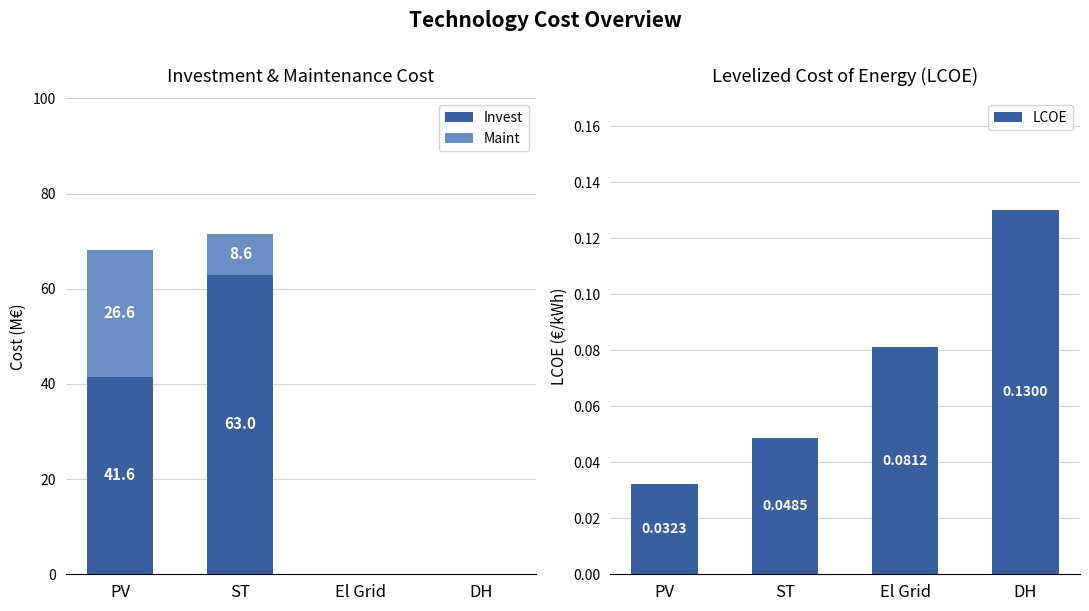

What is the label of the 1st bar from the right?

DH